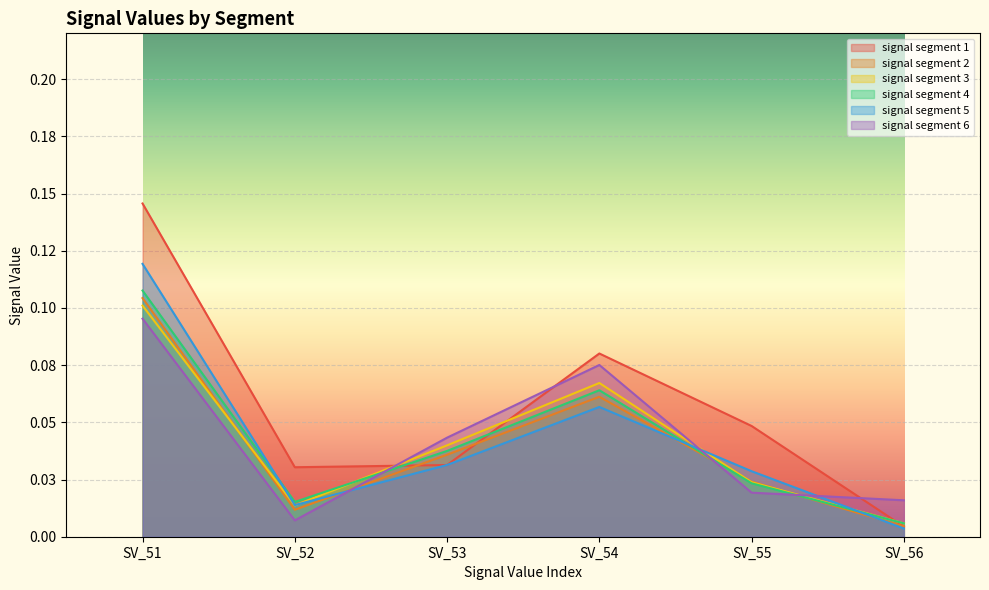

Reading left to right, what are all the values shown in this chart?

signal segment 1: 0.1	0.0	0.0	0.1	0.0	0.0
signal segment 2: 0.1	0.0	0.0	0.1	0.0	0.0
signal segment 3: 0.1	0.0	0.0	0.1	0.0	0.0
signal segment 4: 0.1	0.0	0.0	0.1	0.0	0.0
signal segment 5: 0.1	0.0	0.0	0.1	0.0	0.0
signal segment 6: 0.1	0.0	0.0	0.1	0.0	0.0